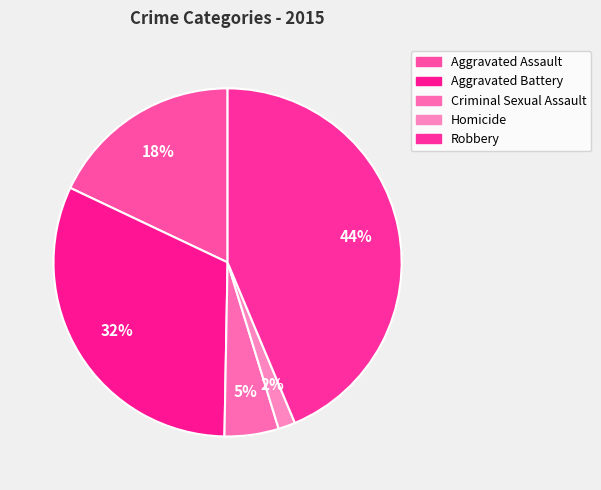

What portion of the pie excludes Aggravated Battery?

68.2%